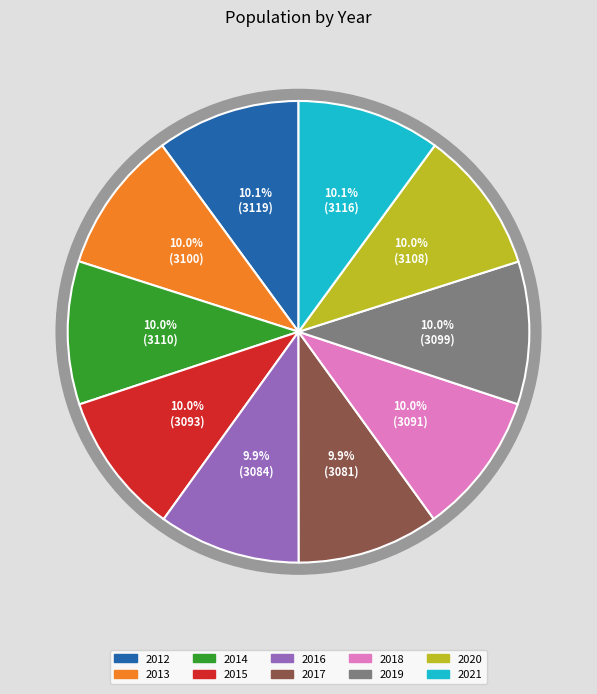

To the nearest percent, what is the combined percentage of 2019 and 2014?

20%